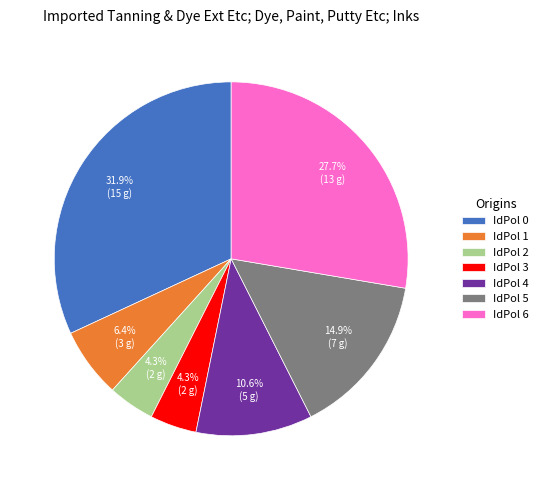

How many segments does this pie chart have?

7